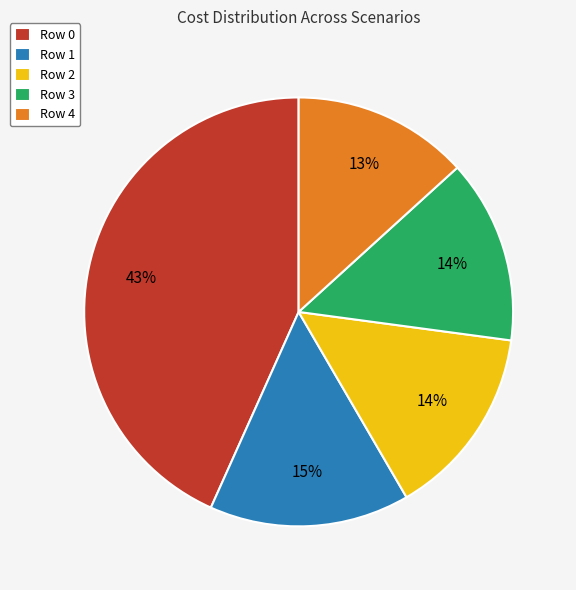

What is the largest slice in the pie chart?

Row 0